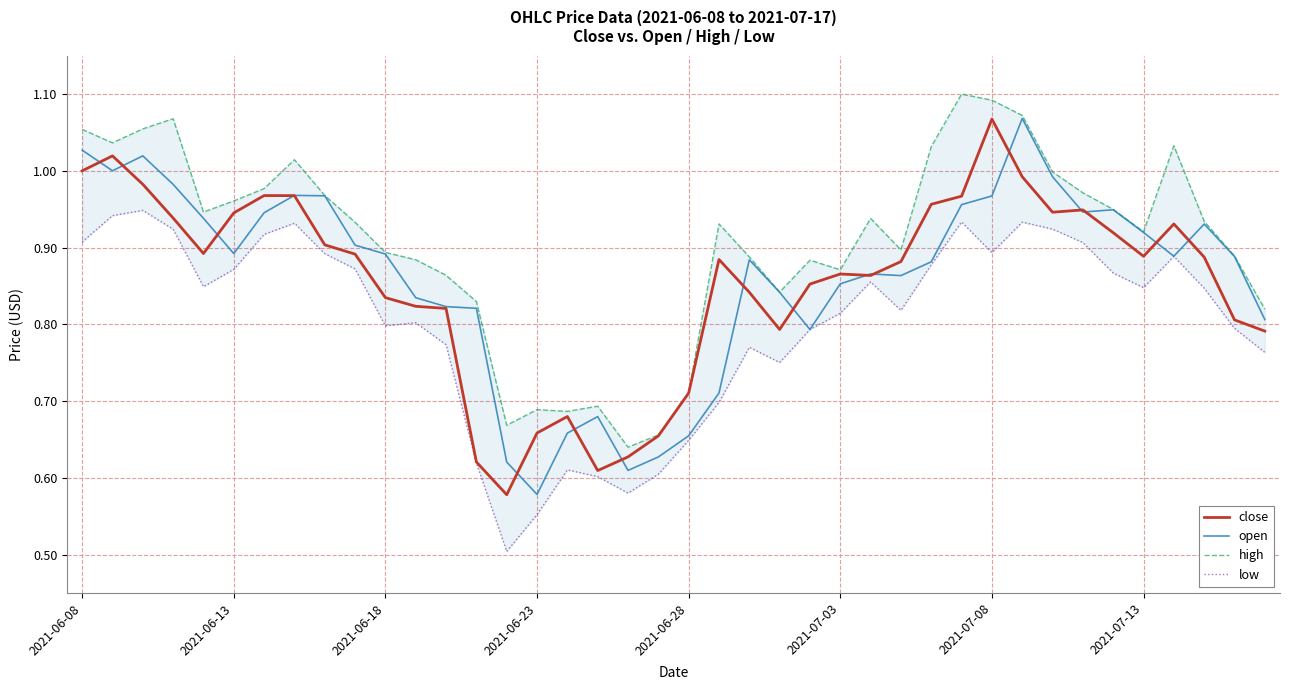

Reading left to right, what are all the values shown in this chart?

close: 1.0	1.0	1.0	0.9	0.9	0.9	1.0	1.0	0.9	0.9	0.8	0.8	0.8	0.6	0.6	0.7	0.7	0.6	0.6	0.7	0.7	0.9	0.8	0.8	0.9	0.9	0.9	0.9	1.0	1.0	1.1	1.0	0.9	0.9	0.9	0.9	0.9	0.9	0.8	0.8
open: 1.0	1.0	1.0	1.0	0.9	0.9	0.9	1.0	1.0	0.9	0.9	0.8	0.8	0.8	0.6	0.6	0.7	0.7	0.6	0.6	0.7	0.7	0.9	0.8	0.8	0.9	0.9	0.9	0.9	1.0	1.0	1.1	1.0	0.9	0.9	0.9	0.9	0.9	0.9	0.8
high: 1.1	1.0	1.1	1.1	0.9	1.0	1.0	1.0	1.0	0.9	0.9	0.9	0.9	0.8	0.7	0.7	0.7	0.7	0.6	0.7	0.7	0.9	0.9	0.8	0.9	0.9	0.9	0.9	1.0	1.1	1.1	1.1	1.0	1.0	0.9	0.9	1.0	0.9	0.9	0.8
low: 0.9	0.9	0.9	0.9	0.8	0.9	0.9	0.9	0.9	0.9	0.8	0.8	0.8	0.6	0.5	0.6	0.6	0.6	0.6	0.6	0.6	0.7	0.8	0.8	0.8	0.8	0.9	0.8	0.9	0.9	0.9	0.9	0.9	0.9	0.9	0.8	0.9	0.8	0.8	0.8